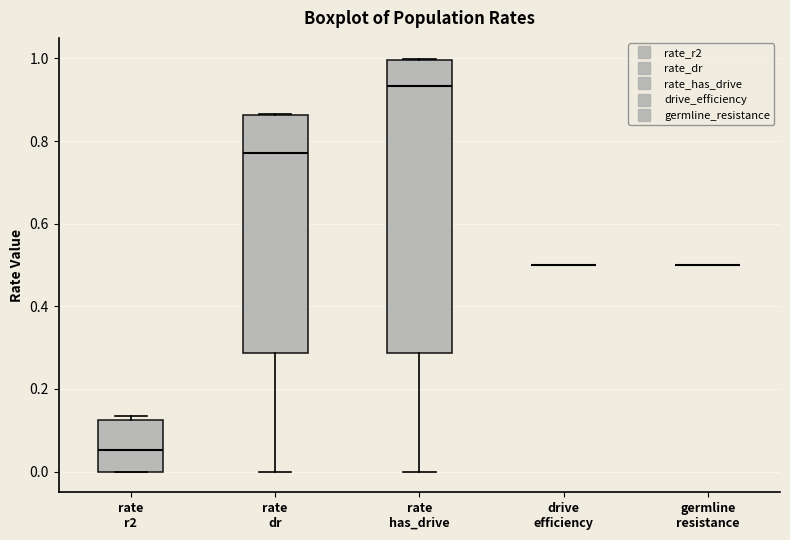

Reading left to right, transcribe this box plot: for each box, give where its median line is, the range the box spans, and where its two whiskers end, as read against the y-axis. The values are not printed on the chart, so give them approximately, as read against the axis.

rate r2: median 0.06, box 0.00 to 0.12, whiskers 0.00 to 0.14
rate dr: median 0.78, box 0.28 to 0.86, whiskers 0.00 to 0.86
rate has_drive: median 0.94, box 0.28 to 1.00, whiskers 0.00 to 1.00
drive efficiency: box collapsed to a line at 0.50, whiskers 0.50 to 0.50
germline resistance: box collapsed to a line at 0.50, whiskers 0.50 to 0.50